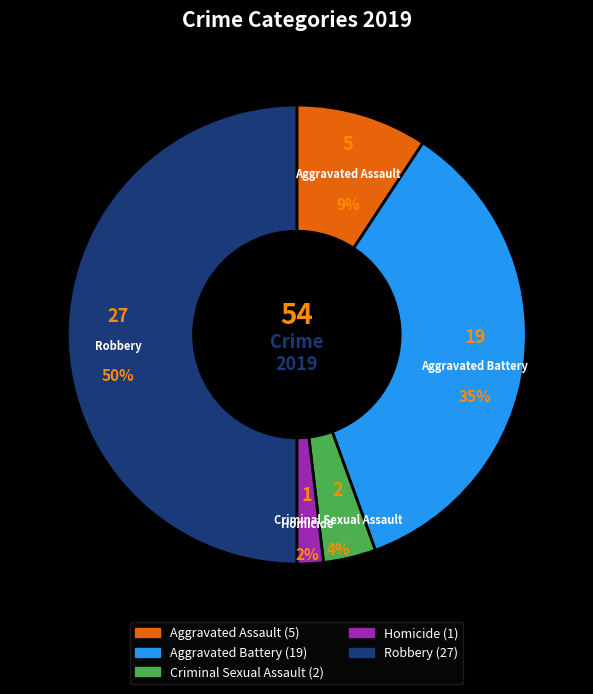

To the nearest percent, what portion does Criminal Sexual Assault represent?

4%